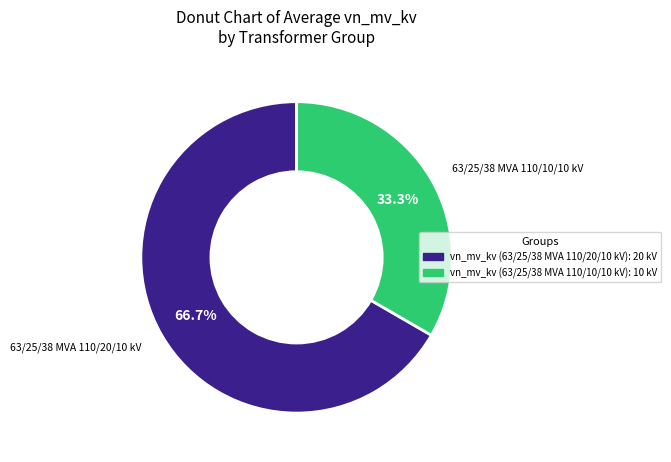

Is there any slice that represents more than half of the pie?

Yes